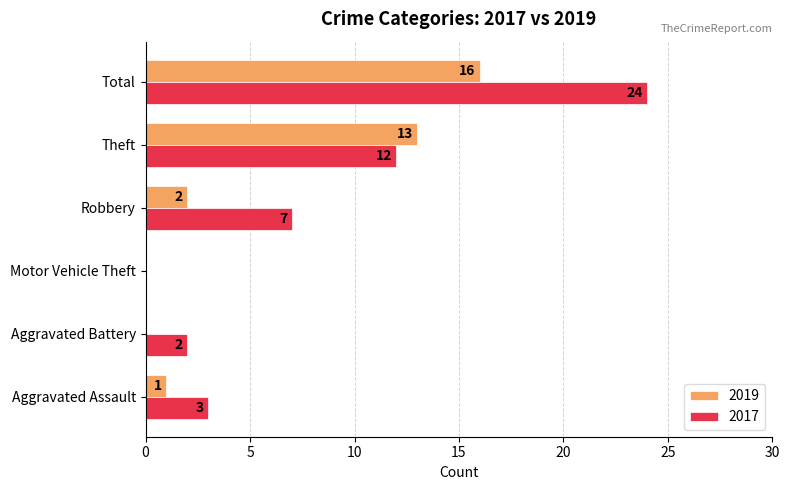

Is it true that 2017 equals 24 at Total?

True